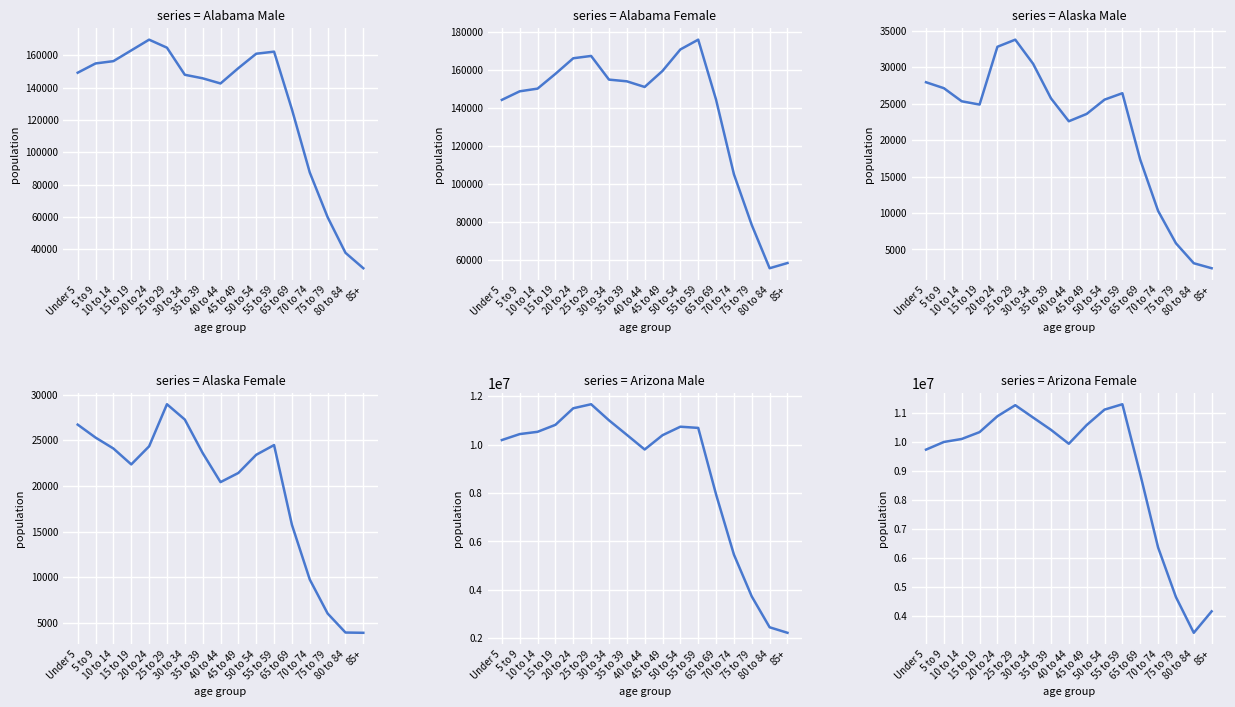

The Arizona Female series shows 7379561 at 20 to 24. True or false?

False